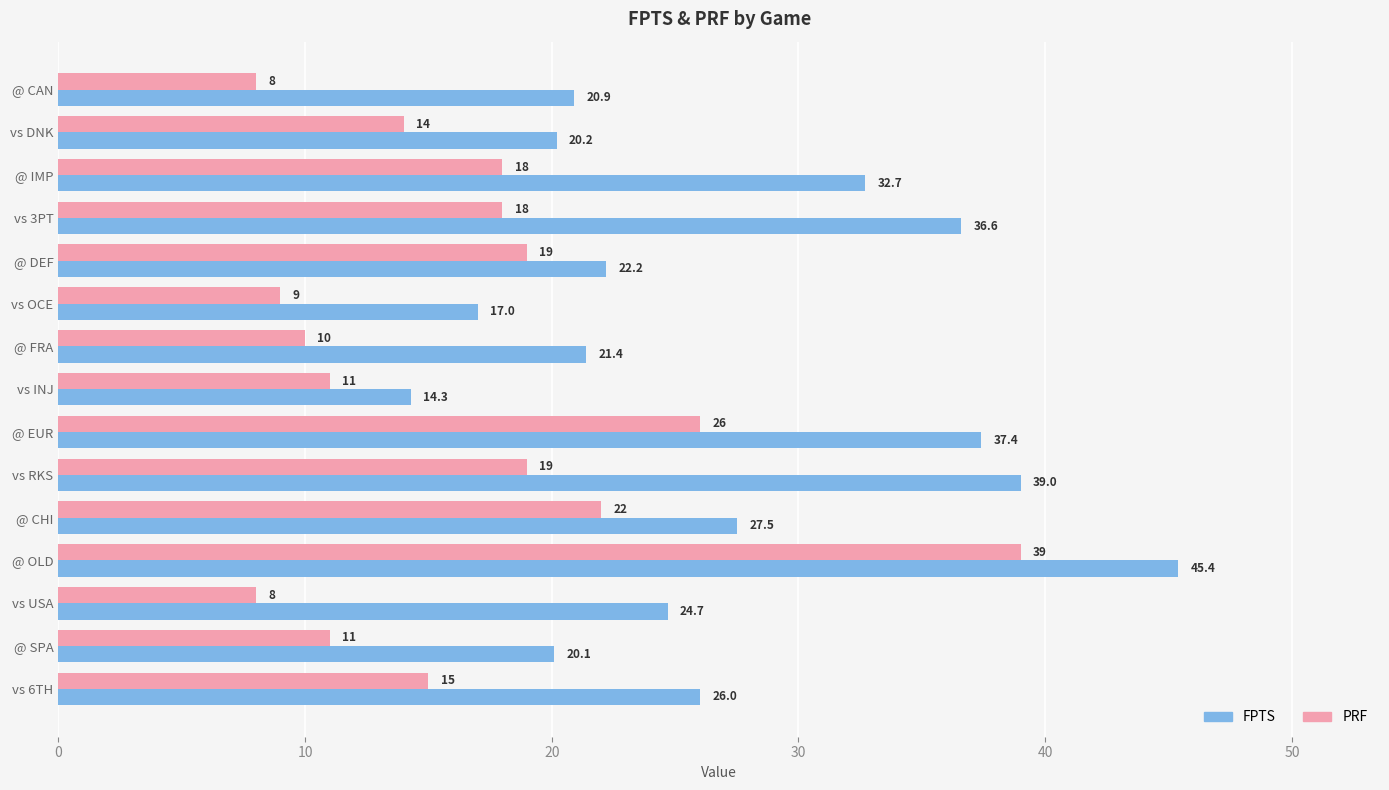

What is the highest value of the PRF series?

39.0